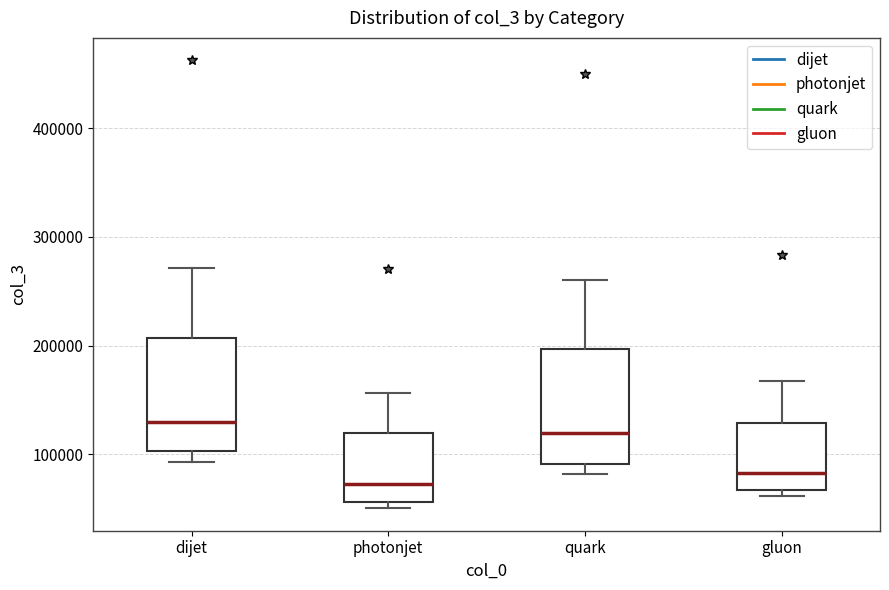

Where is the lower edge of the box for gluon on the y-axis? The values are not printed on the chart, so give them approximately, as read against the axis.

70000